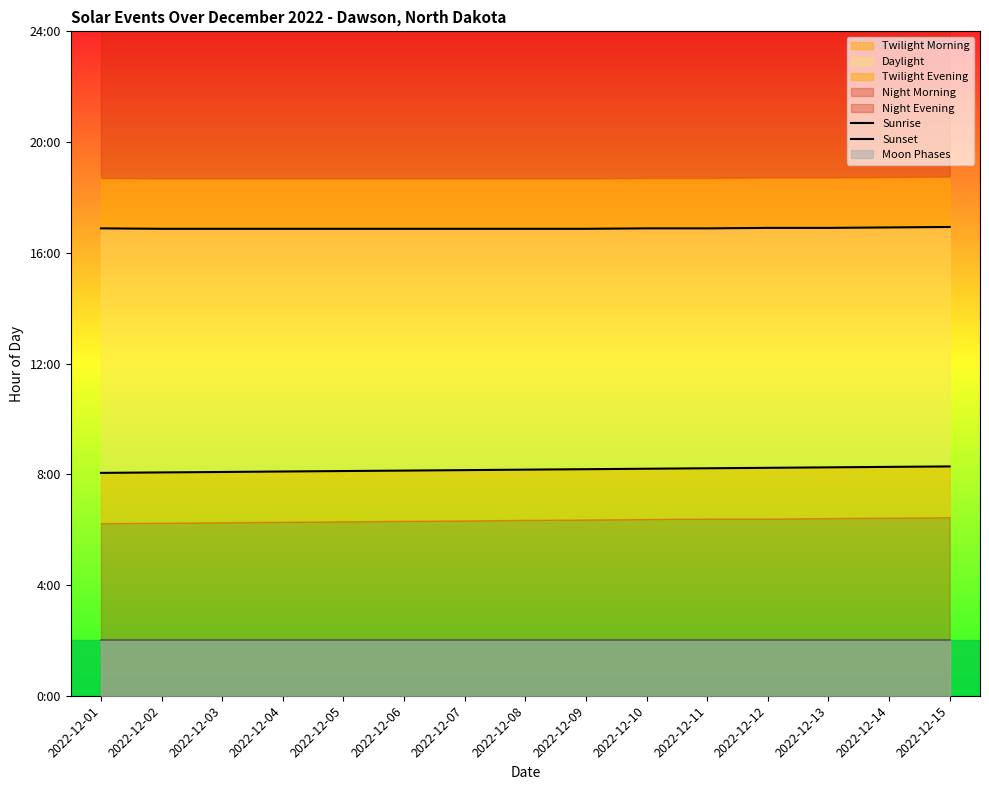

True or false: Sunrise and Sunset cross at least once.

False